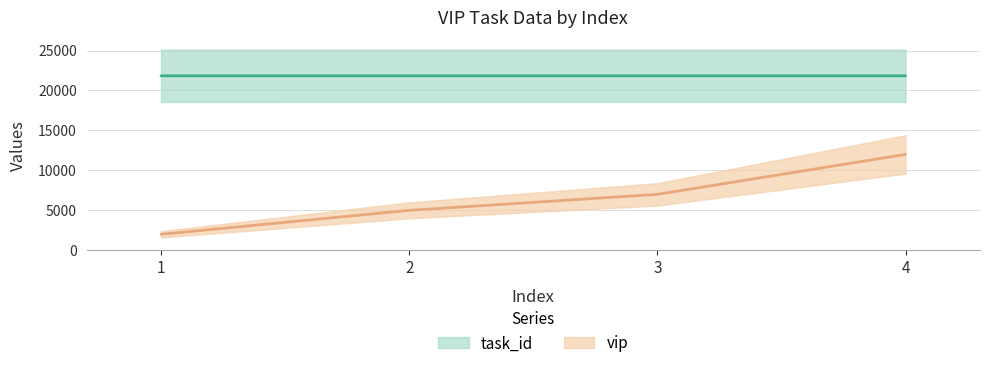

At which label does vip reach its minimum?

1